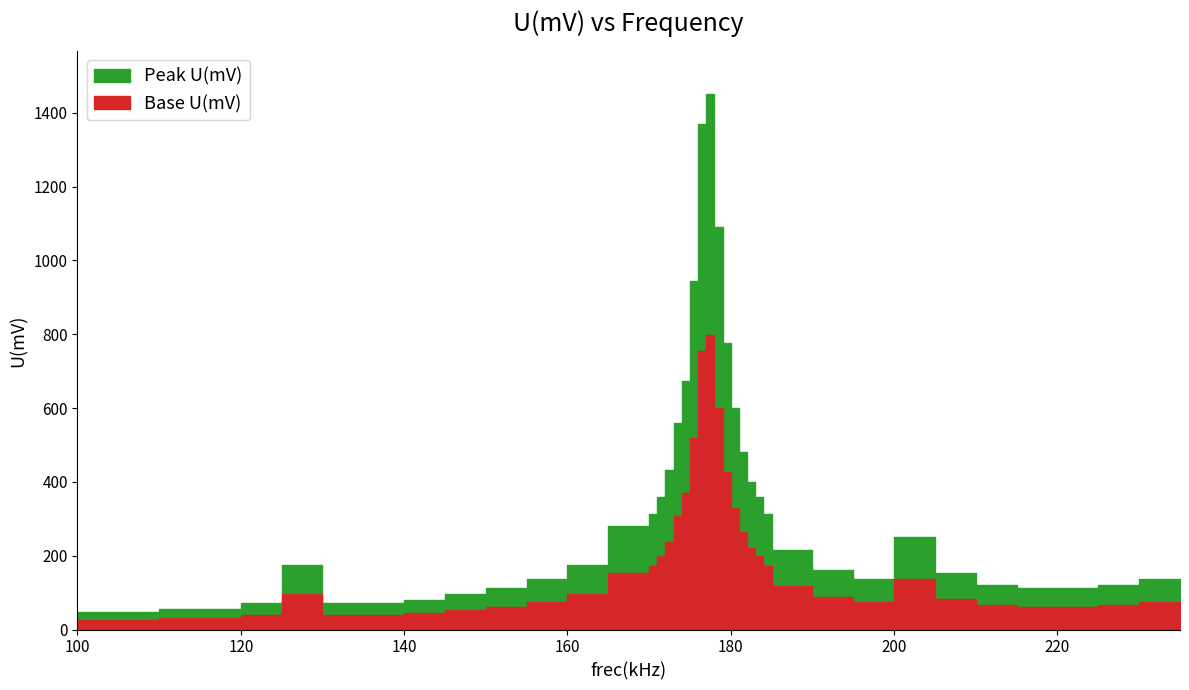

Reading left to right, list all the values displayed in this chart.

48	48	48	56	56	72	176	72	72	80	96	112	136	176	280	312	360	432	560	672	944	1370	1450	1090	776	600	480	400	360	312	216	160	136	250	152	120	112	112	120	136